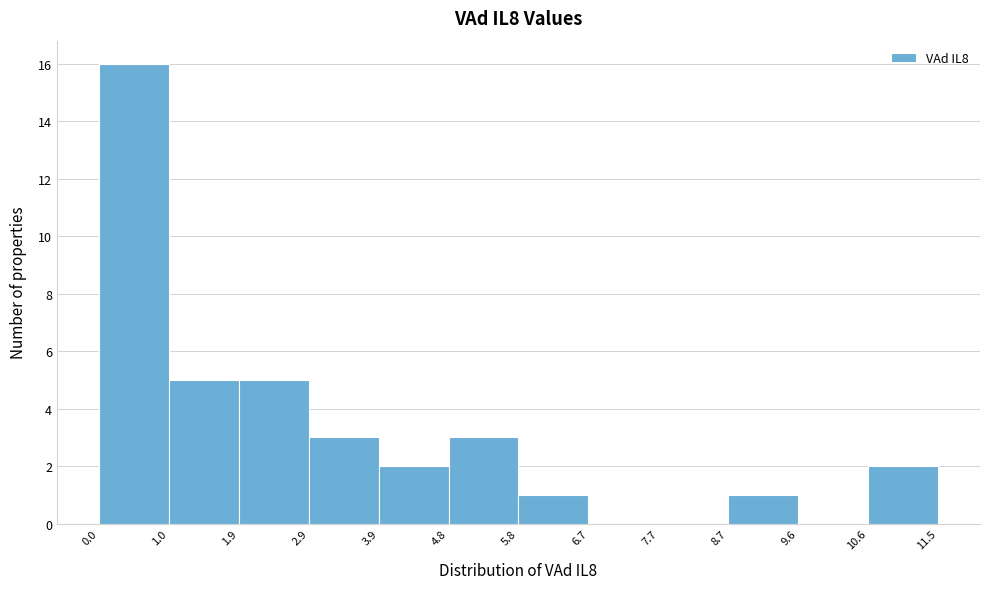

Reading left to right, transcribe this chart: for each bar, give the range it covers on the x-axis and its height. The values are not printed on the chart, so give them approximately, as read against the axis.

0.0 to 1.0: 16
1.0 to 1.9: 5
1.9 to 2.9: 5
2.9 to 3.9: 3
3.9 to 4.8: 2
4.8 to 5.8: 3
5.8 to 6.7: 1
6.7 to 7.7: 0
7.7 to 8.7: 0
8.7 to 9.6: 1
9.6 to 10.6: 0
10.6 to 11.5: 2